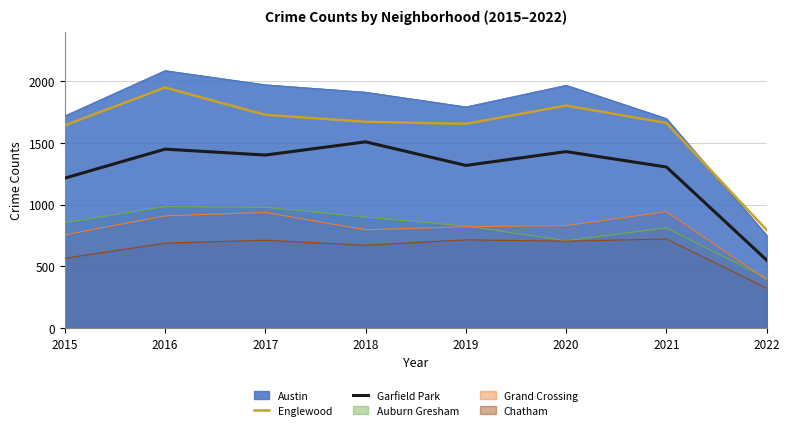

How many series are shown in this chart?

6